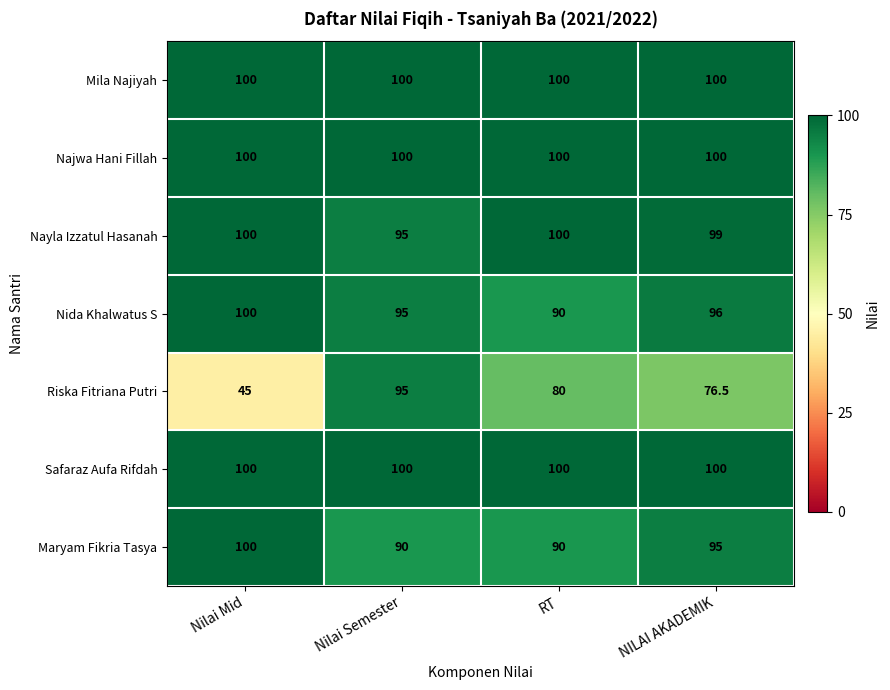

What is the total value across all series at NILAI AKADEMIK?

666.5